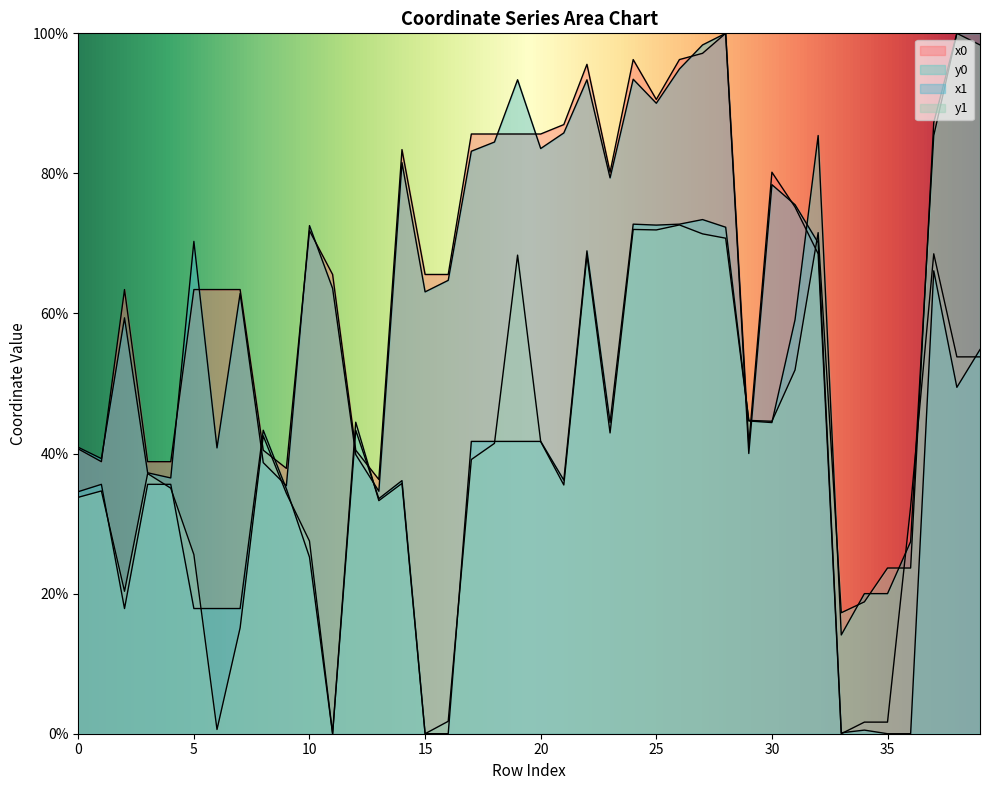

Reading right to left, what are all the values shown in this chart?

x0: 39=53.8	38=53.8	37=68.5	36=32.4	35=1.7	34=1.7	33=0.0	32=68.5	31=75.2	30=80.2	29=41.2	28=100.0	27=97.1	26=96.3	25=90.6	24=96.3	23=80.2	22=95.6	21=87.0	20=85.6	19=85.6	18=85.6	17=85.6	16=65.6	15=65.6	14=83.4	13=36.3	12=40.5	11=65.6	10=71.8	9=37.9	8=40.5	7=63.4	6=63.4	5=63.4	4=38.8	3=38.8	2=63.4	1=38.8	0=40.7
y0: 39=100.0	38=100.0	37=85.4	36=27.4	35=20.0	34=20.0	33=14.1	32=85.4	31=59.1	30=44.4	29=44.7	28=72.3	27=73.4	26=72.8	25=72.6	24=72.8	23=44.4	22=68.9	21=36.2	20=41.7	19=41.7	18=41.7	17=41.7	16=0.0	15=0.0	14=36.1	13=33.6	12=43.3	11=0.0	10=25.2	9=35.0	8=43.3	7=17.9	6=17.9	5=17.9	4=35.6	3=35.6	2=17.9	1=35.6	0=34.6
x1: 39=54.9	38=49.5	37=66.1	36=0.0	35=0.0	34=0.5	33=0.1	32=70.1	31=75.5	30=78.4	29=40.0	28=100.0	27=98.3	26=94.9	25=90.0	24=93.4	23=79.4	22=93.4	21=85.8	20=83.6	19=93.4	18=84.5	17=83.2	16=64.7	15=63.1	14=81.5	13=34.6	12=39.9	11=63.6	10=72.5	9=35.4	8=38.7	7=62.9	6=40.8	5=70.3	4=36.5	3=37.3	2=59.4	1=39.3	0=40.9
y1: 39=98.3	38=100.0	37=87.3	36=23.7	35=23.7	34=18.8	33=17.3	32=71.5	31=51.9	30=44.6	29=44.7	28=70.7	27=71.4	26=72.6	25=71.9	24=72.0	23=42.9	22=68.3	21=35.5	20=41.7	19=68.3	18=41.5	17=39.1	16=1.8	15=0.0	14=35.7	13=33.3	12=44.5	11=0.0	10=27.5	9=34.3	8=42.5	7=15.1	6=0.6	5=25.6	4=35.1	3=37.1	2=20.3	1=34.7	0=33.8